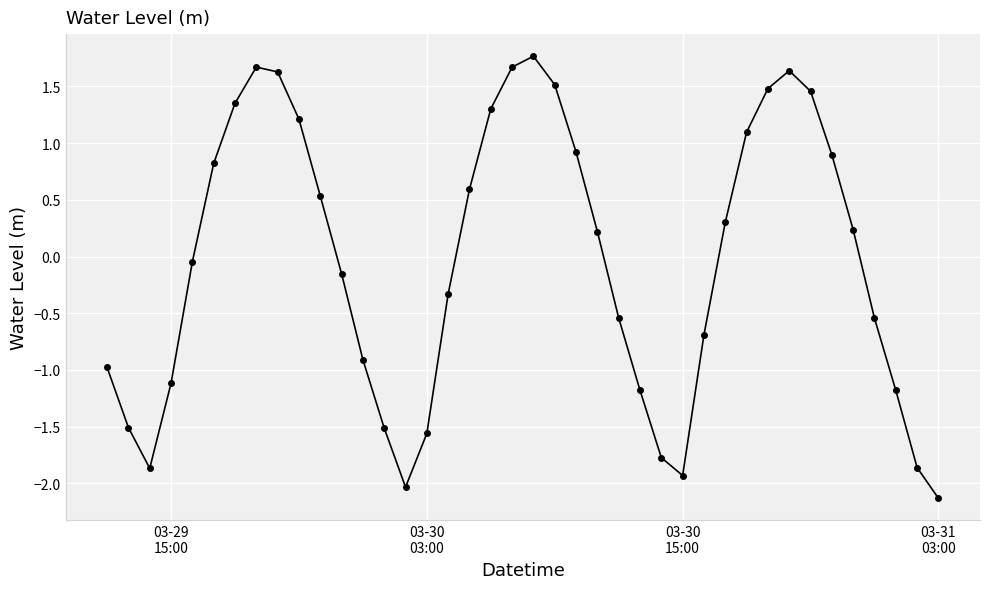

What is the value of the 40th point from the left?

-2.1